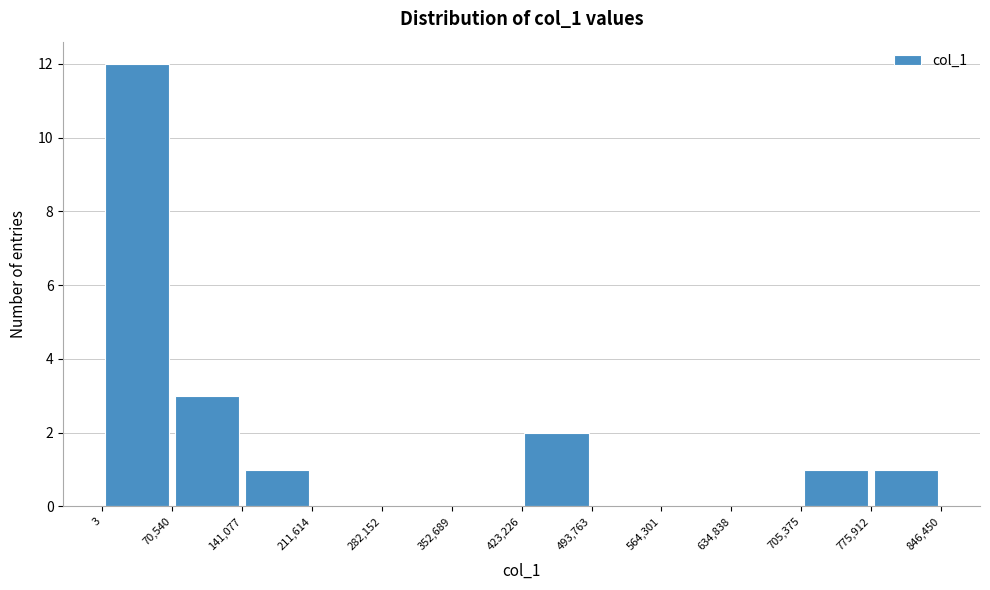

Which range on the x-axis has the tallest bar?

3 to 70,540